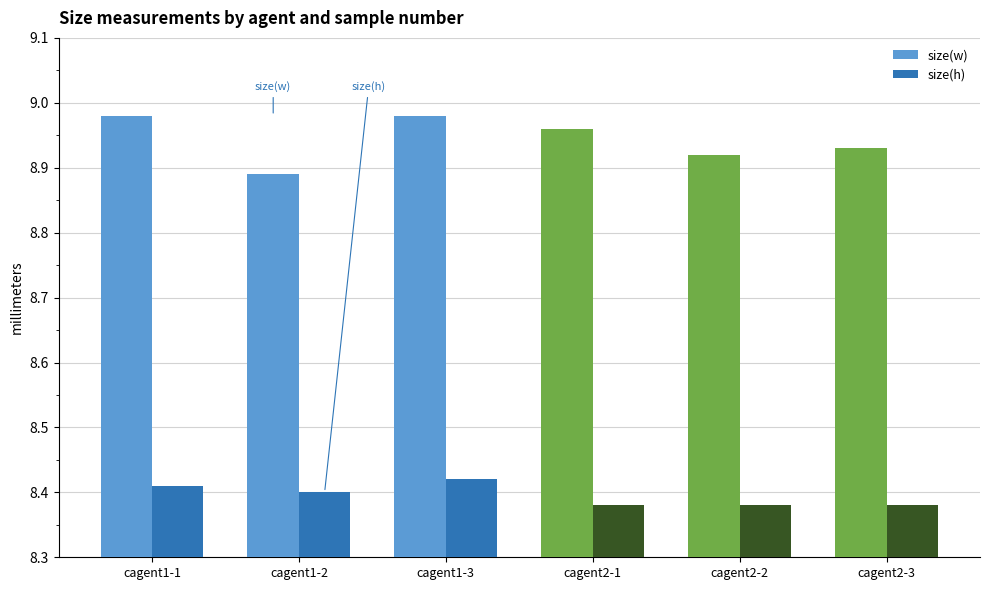

True or false: size(h) has a value of 5.6 at cagent2-2.

False